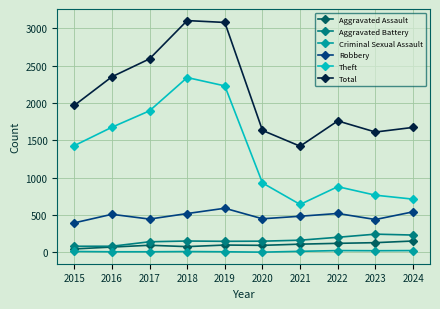

What is the sum of the Criminal Sexual Assault values at 2023 and 2020?

25